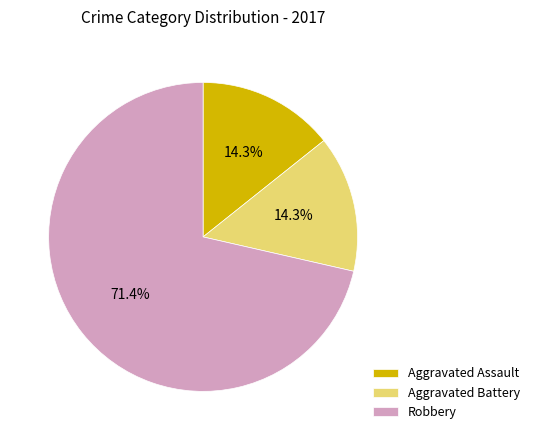

Which has a higher value, Robbery or Aggravated Battery?

Robbery